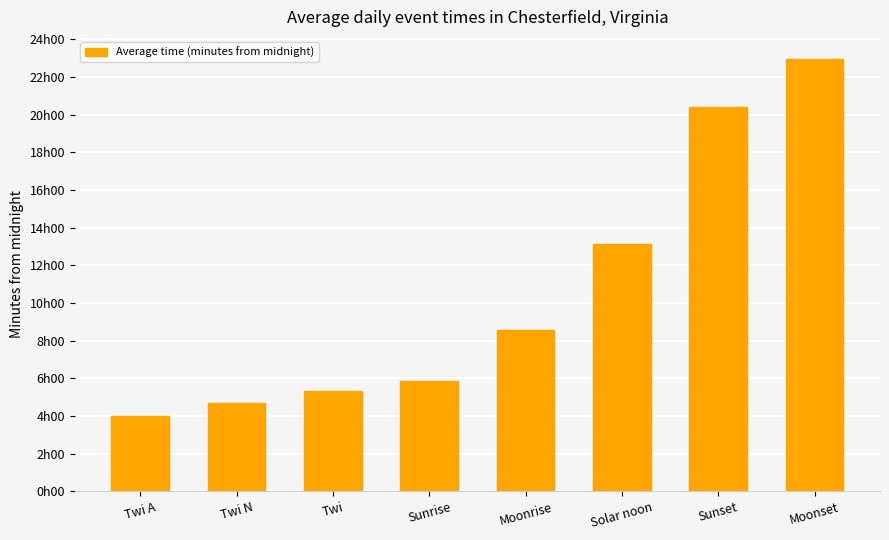

What is the maximum value shown in the chart?

1379